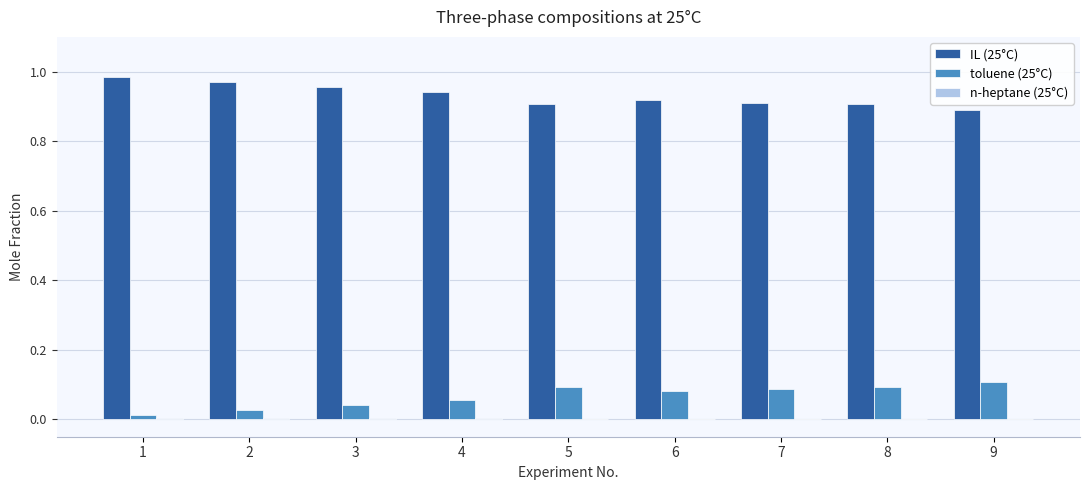

Which series has the largest total across all categories?

IL (25°C)